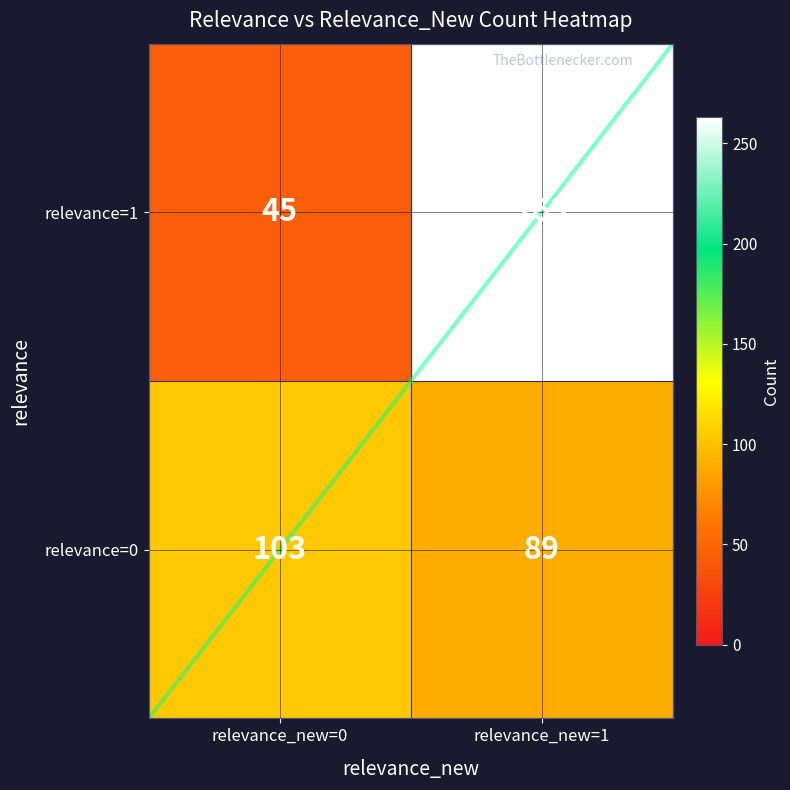

What is the difference between the second highest and second lowest values?

14